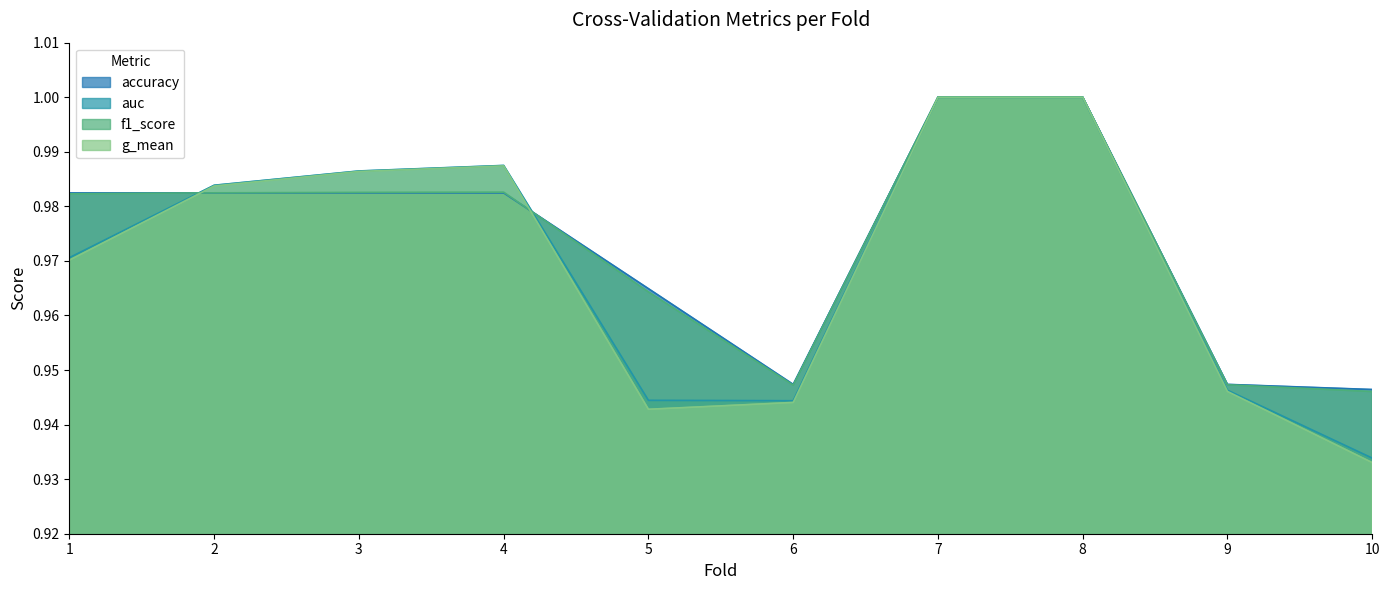

Reading right to left, list all the values displayed in this chart.

accuracy: 0.9	0.9	1.0	1.0	0.9	1.0	1.0	1.0	1.0	1.0
auc: 0.9	0.9	1.0	1.0	0.9	0.9	1.0	1.0	1.0	1.0
f1_score: 0.9	0.9	1.0	1.0	0.9	1.0	1.0	1.0	1.0	1.0
g_mean: 0.9	0.9	1.0	1.0	0.9	0.9	1.0	1.0	1.0	1.0